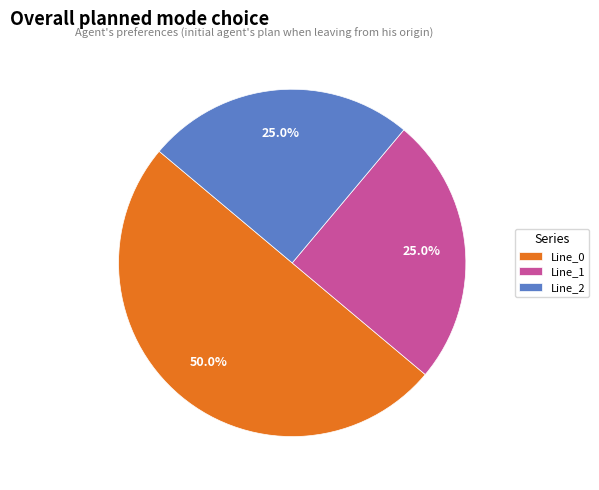

What percentage is NOT represented by Line_0?

50.0%